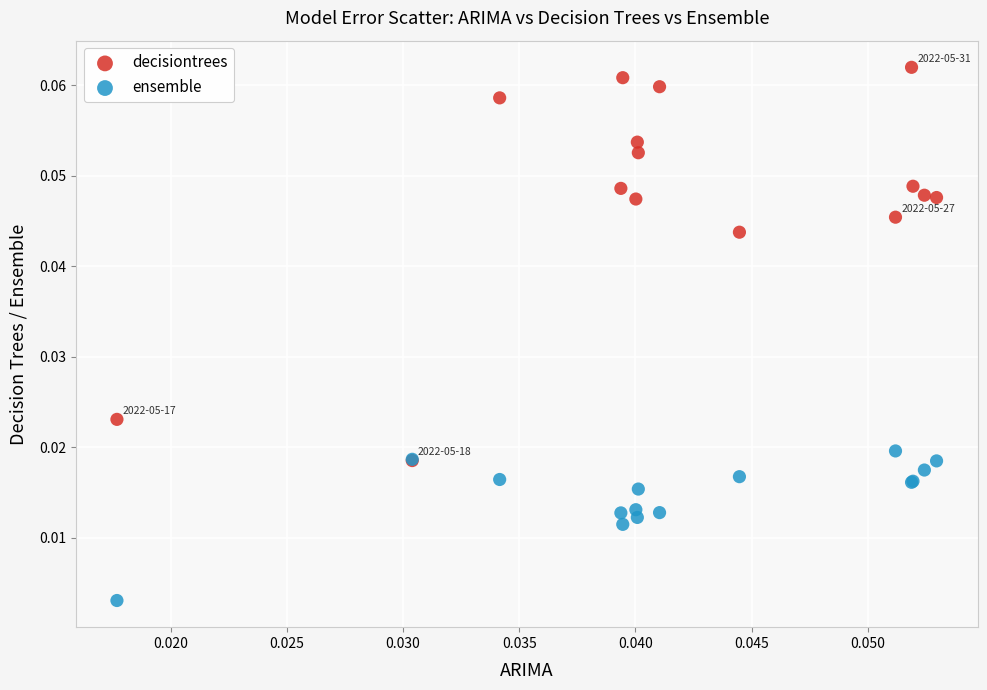

What are all the series names shown in the legend?

decisiontrees, ensemble